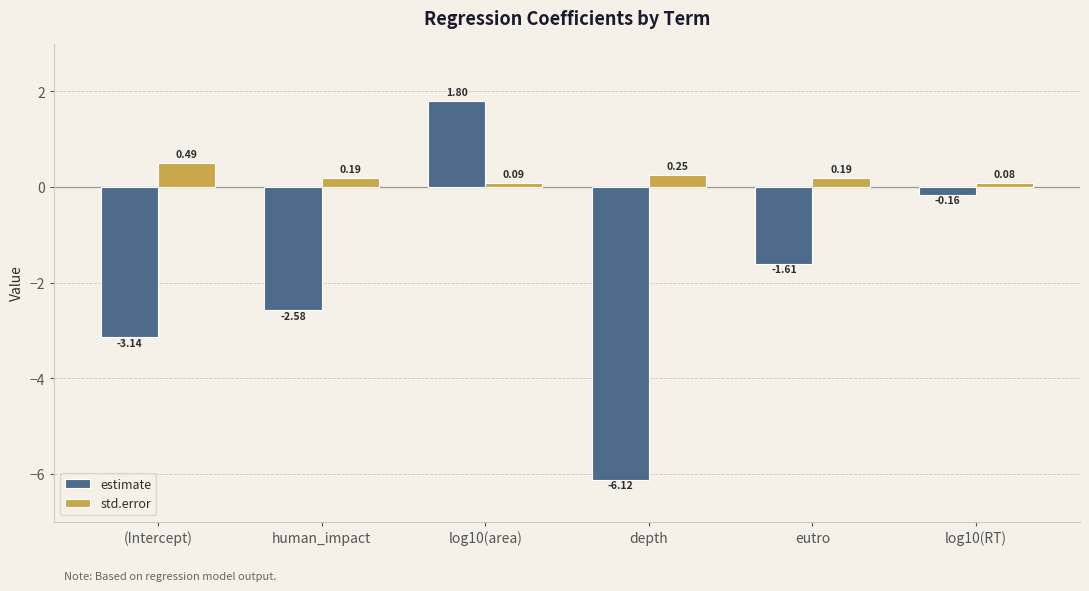

Which series has the widest spread of values?

estimate